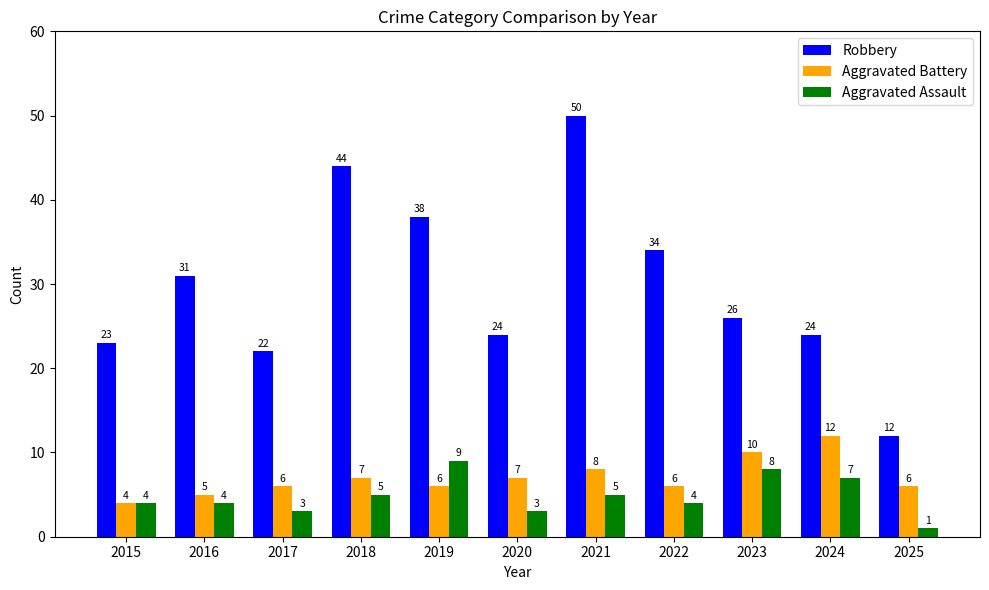

Between 2016 and 2025, which series saw the biggest shift?

Robbery